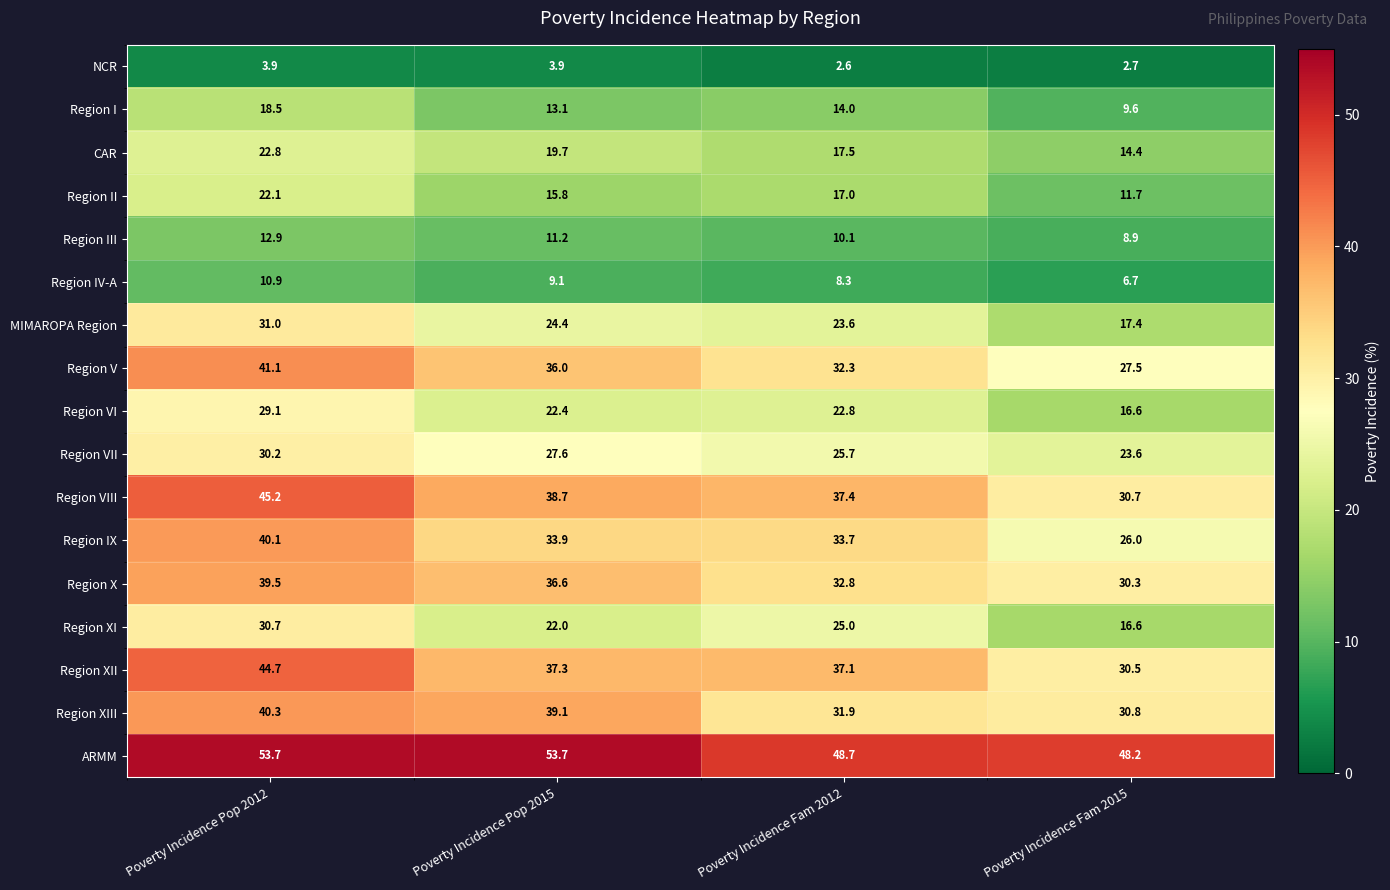

What is the smallest value displayed?

2.6